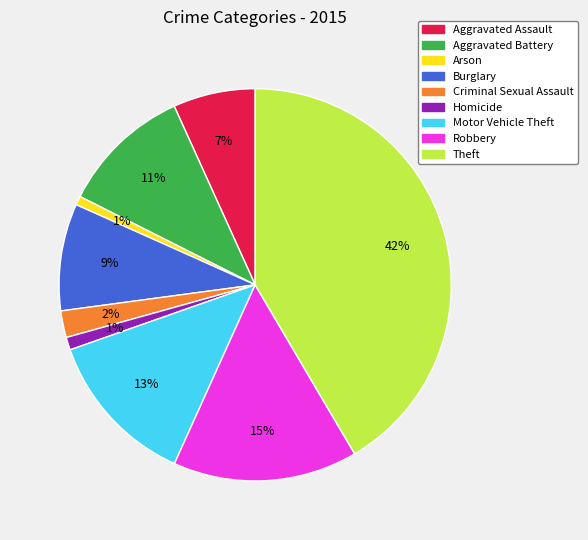

Does any single category account for the majority?

No